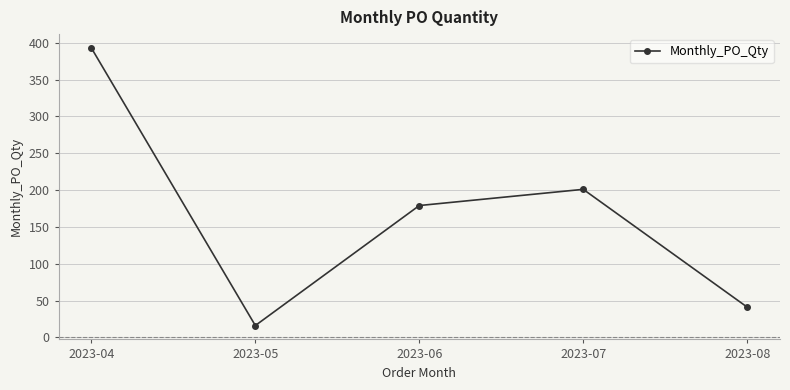

How many lines are shown in the chart?

1